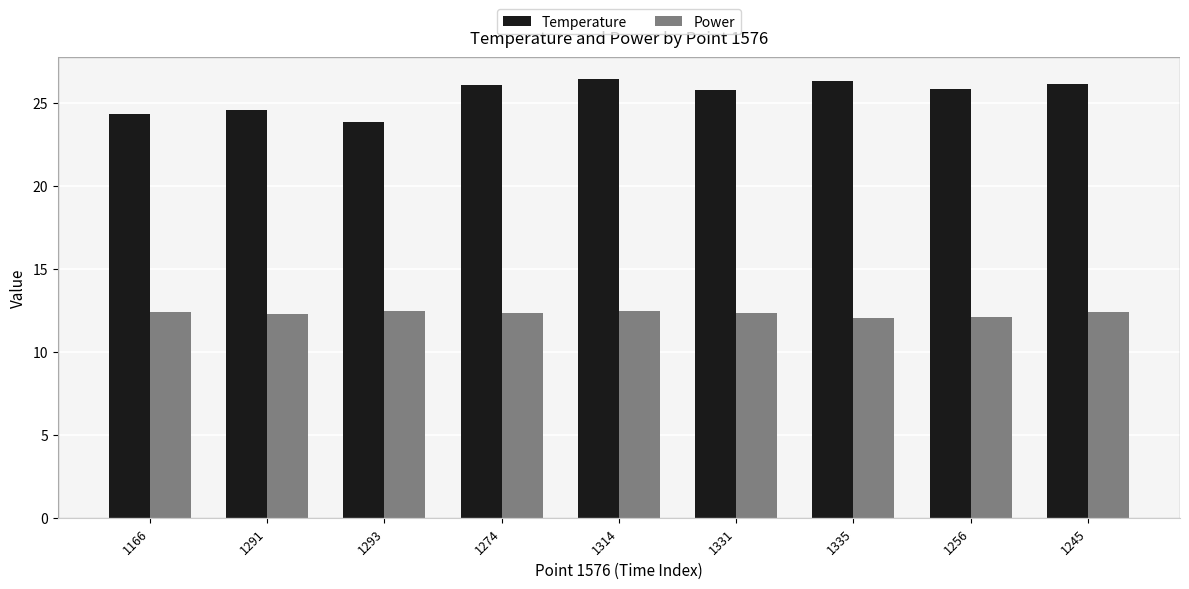

Is it true that Temperature equals 6.0 at 1331?

False